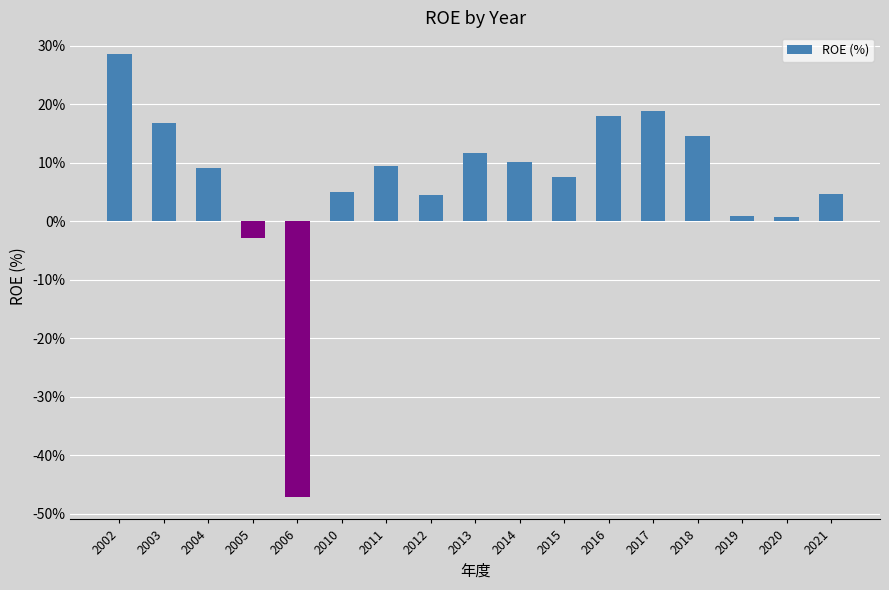

Which label corresponds to the largest value in the chart?

2002